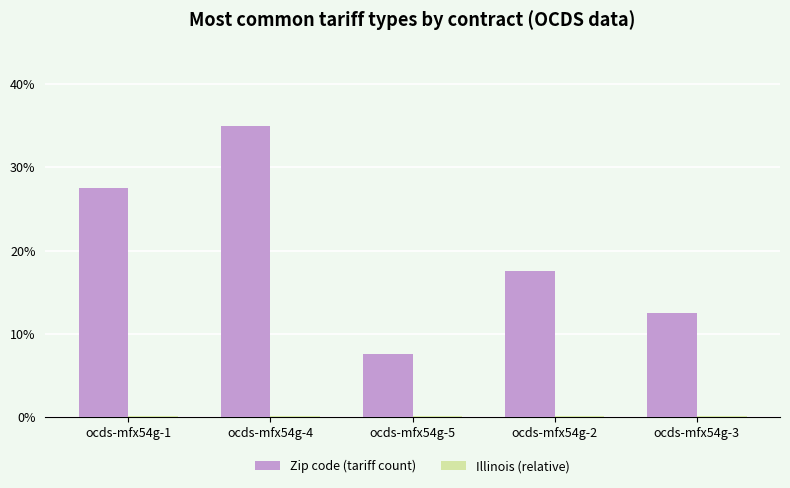

At which category is the sum across all series the highest?

ocds-mfx54g-4